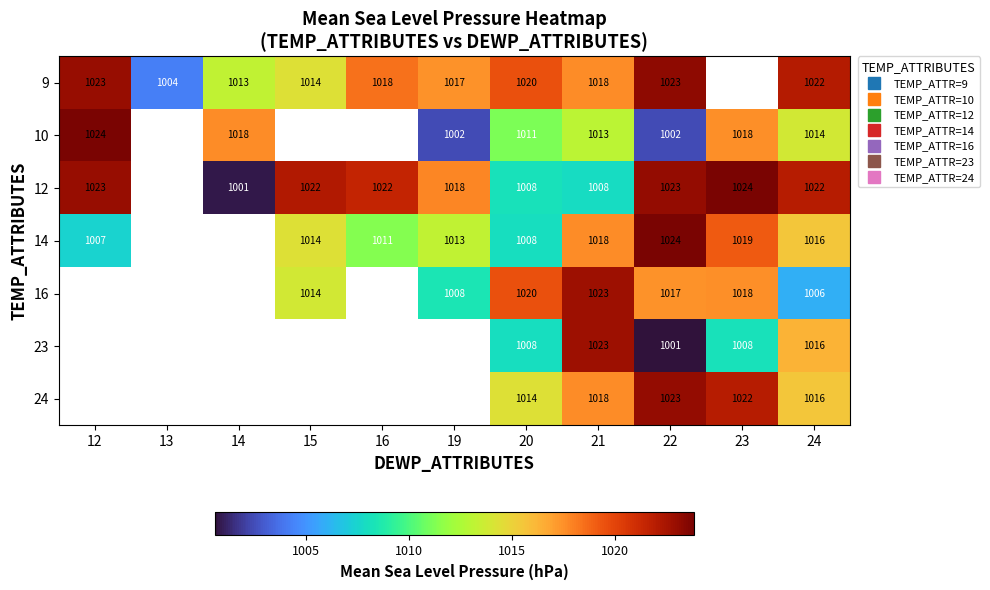

What is the maximum value shown in the chart?

1023.8